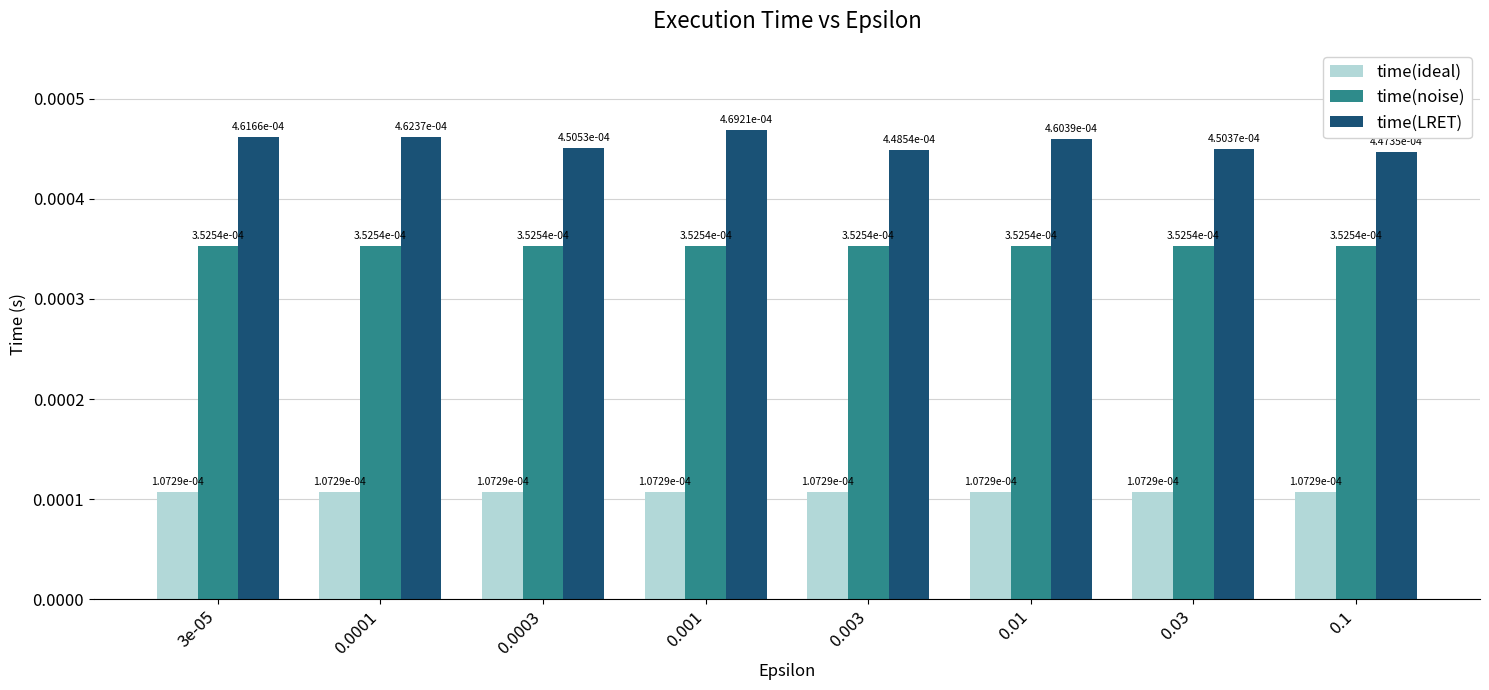

Which category has the lowest value in the time(LRET) series?

0.1